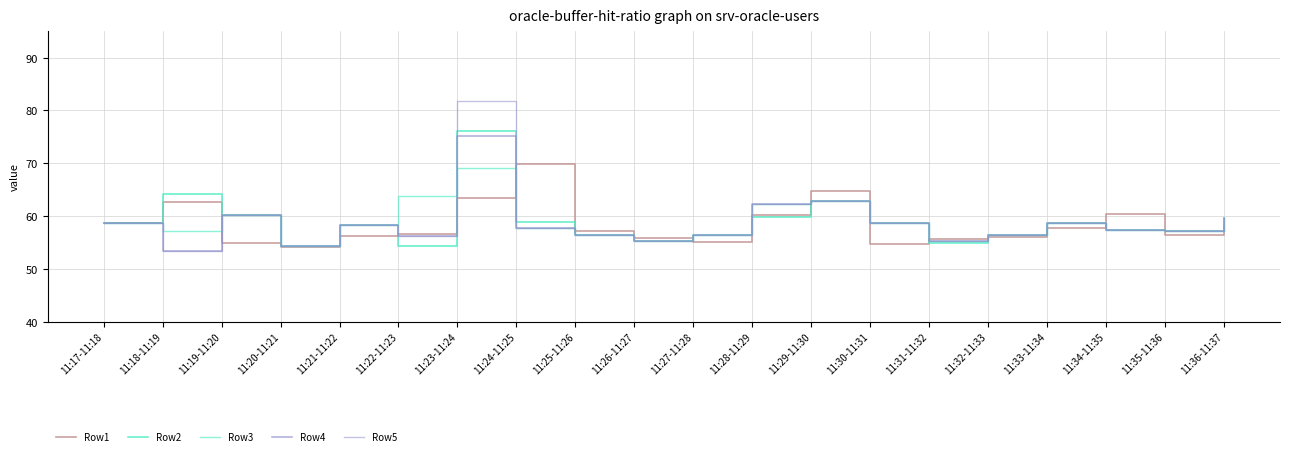

Where is the first local minimum for Row2?

11:20-11:21